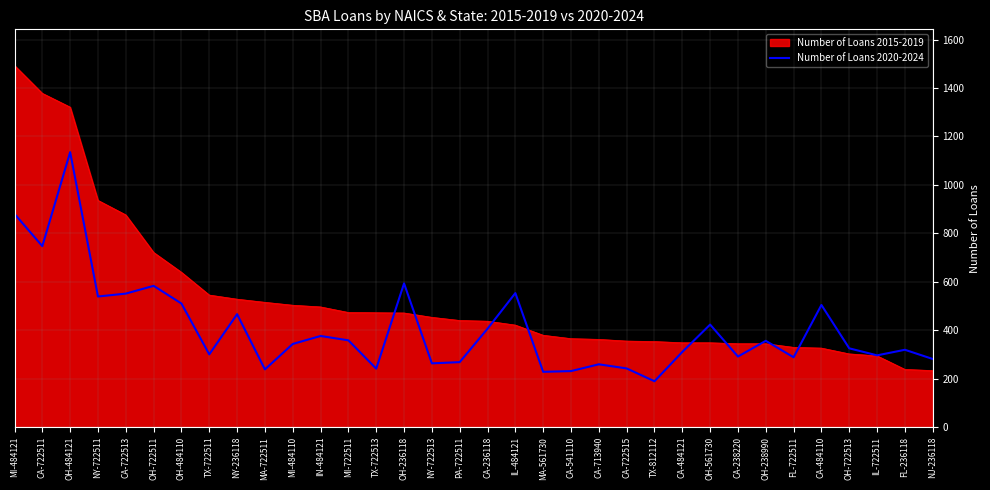

Which category has the lowest value in the Number of Loans 2020-2024 series?

TX-812112